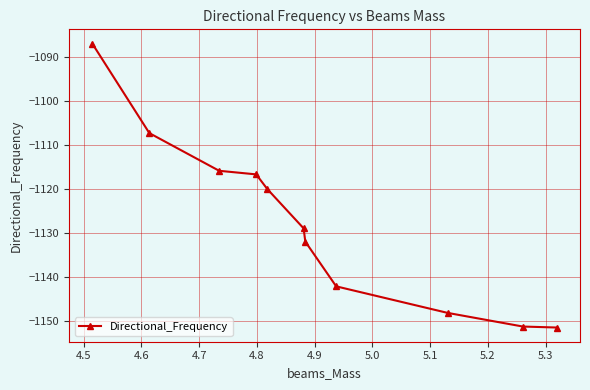

True or false: there are more than 1 points higher than both neighbors.

False